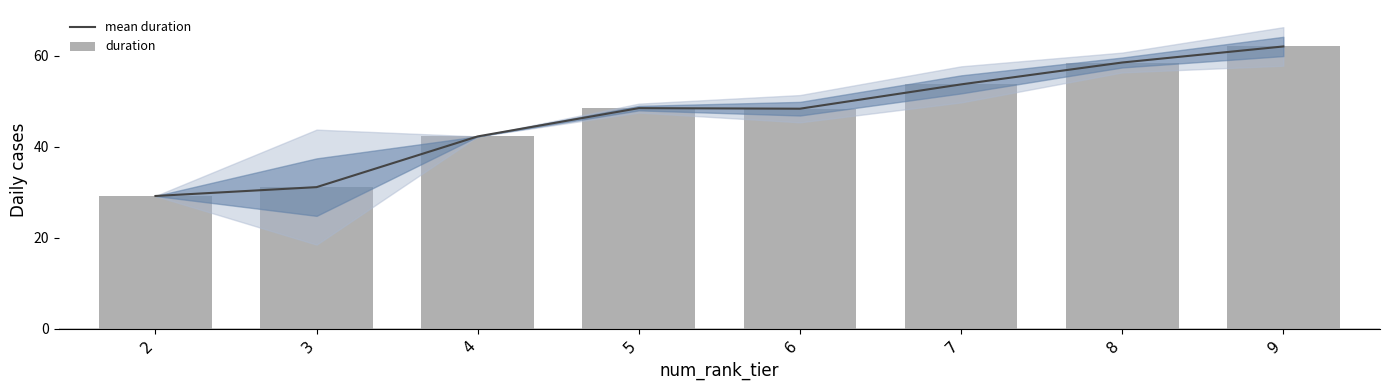

Where does the mean duration series first go above 48?

5